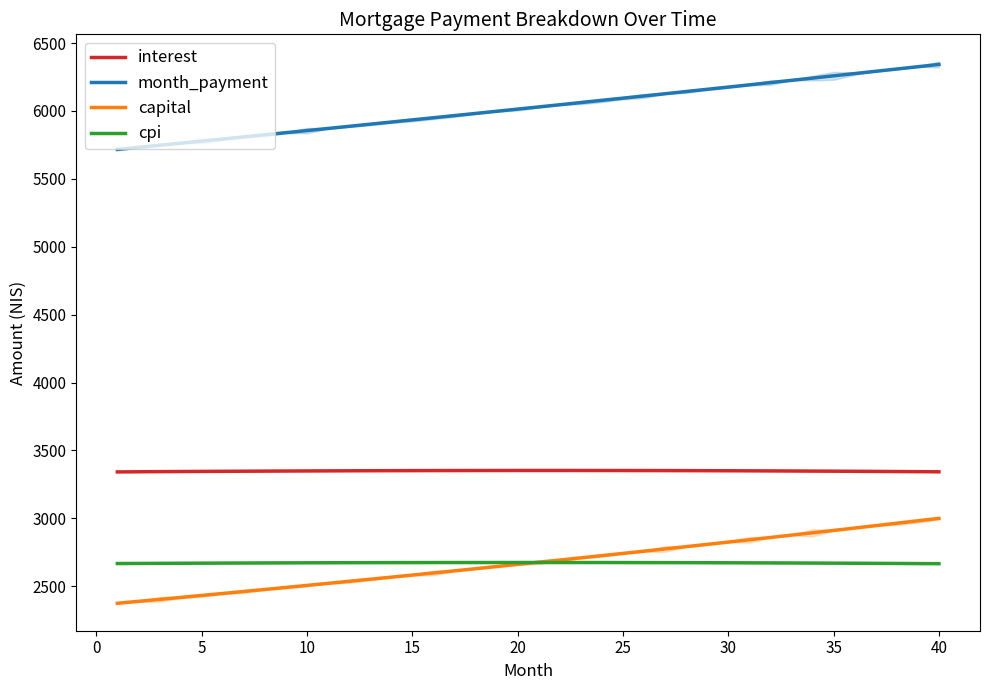

True or false: capital and interest intersect in this chart.

False